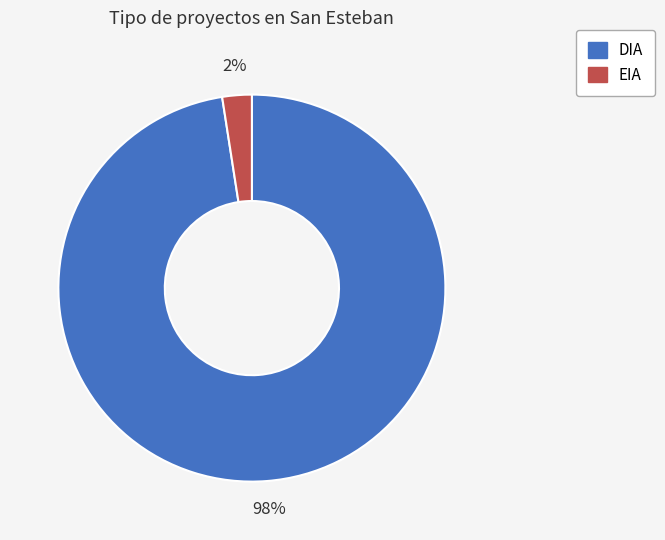

Which slice represents more than half of the pie?

DIA